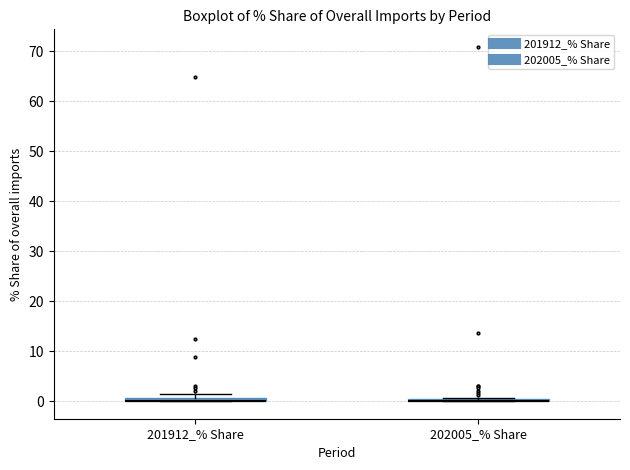

Where is the lower edge of the box for 201912_% Share on the y-axis? The values are not printed on the chart, so give them approximately, as read against the axis.

0